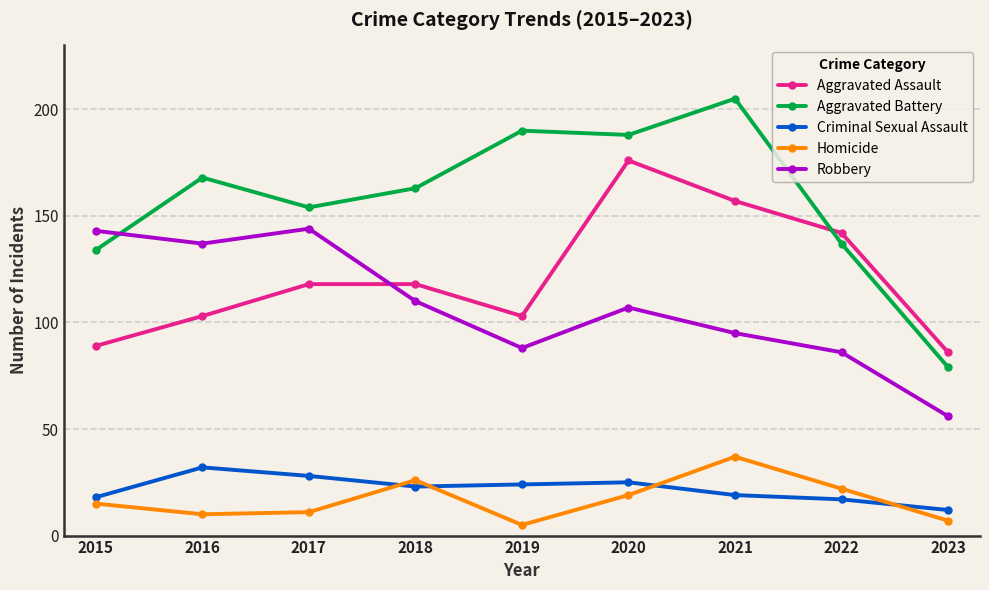

What is the total value across all series at 2016?

450